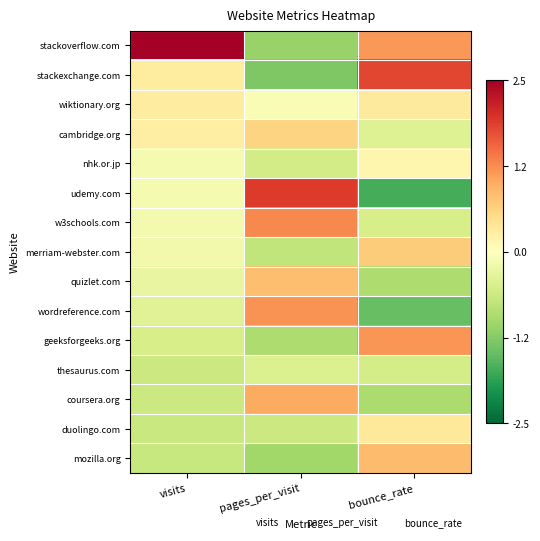

Count the number of data series in this chart.

15